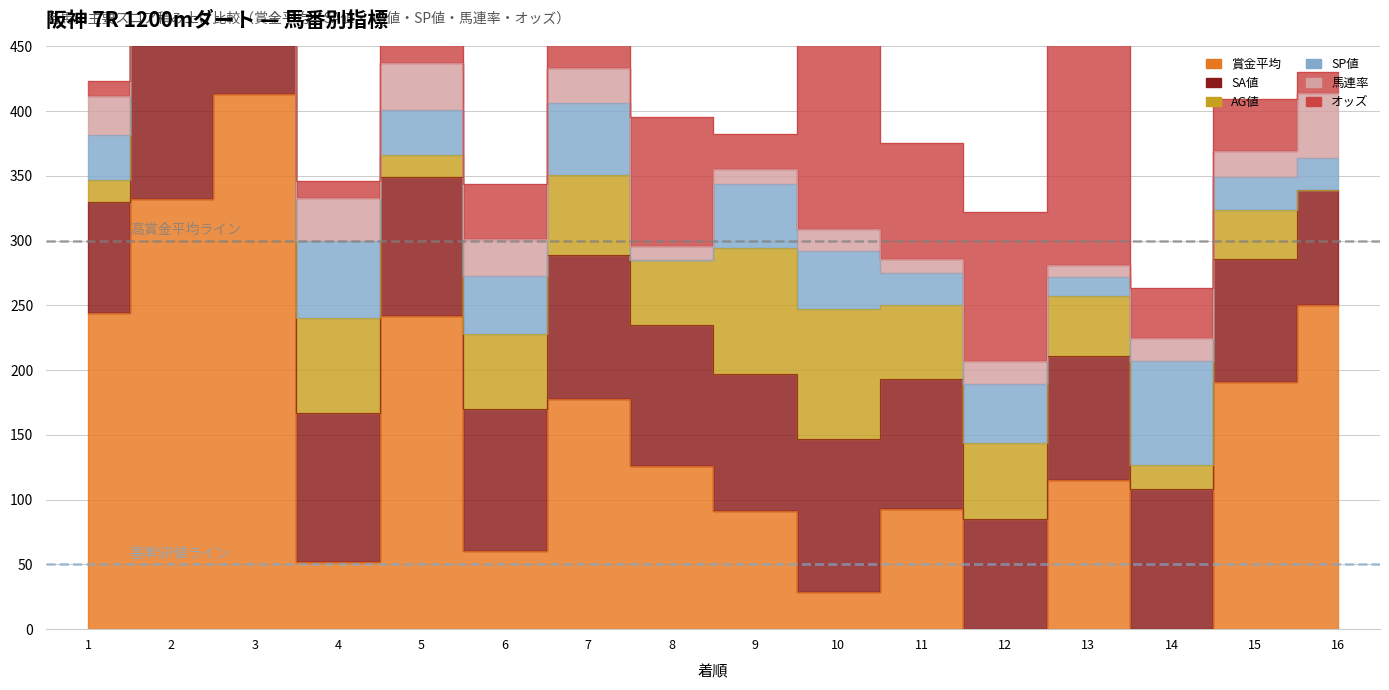

Does the chart display data point markers on the line(s)?

No